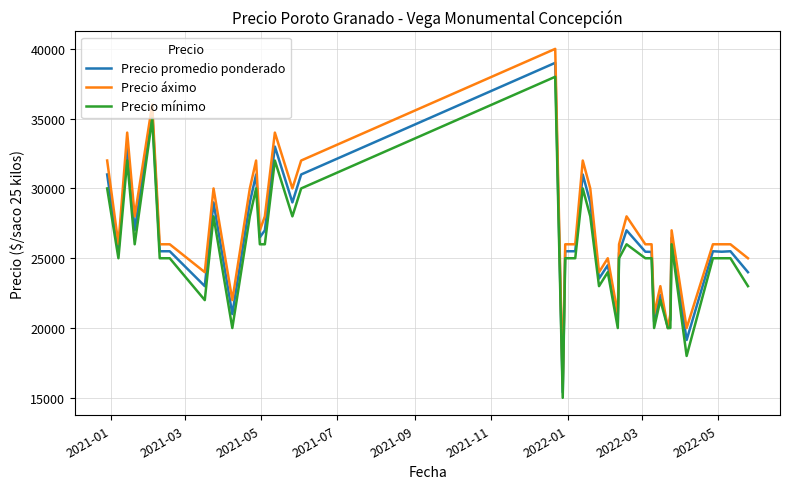

Which series has the widest spread of values?

Precio áximo